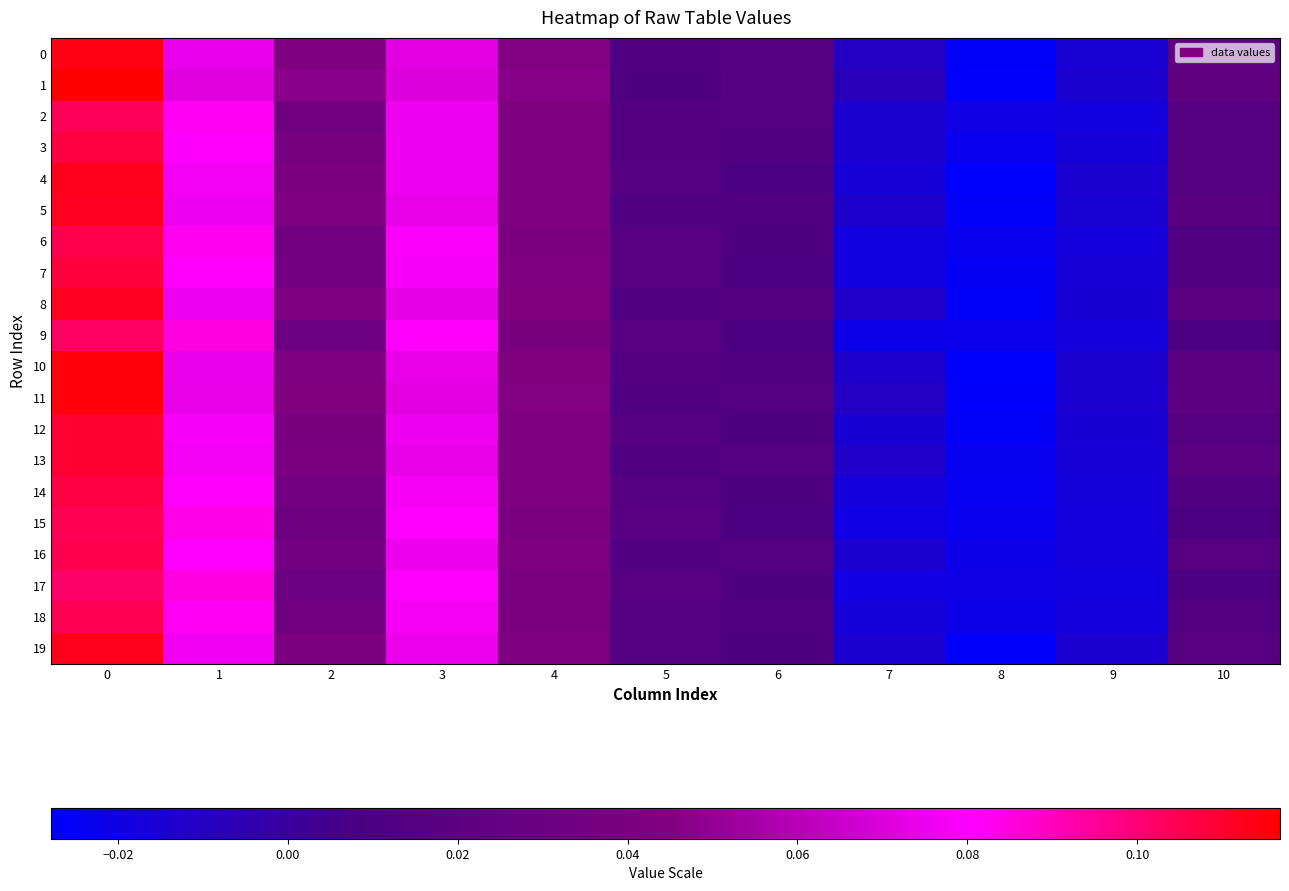

Which series changed the most between 2 and 3?

9